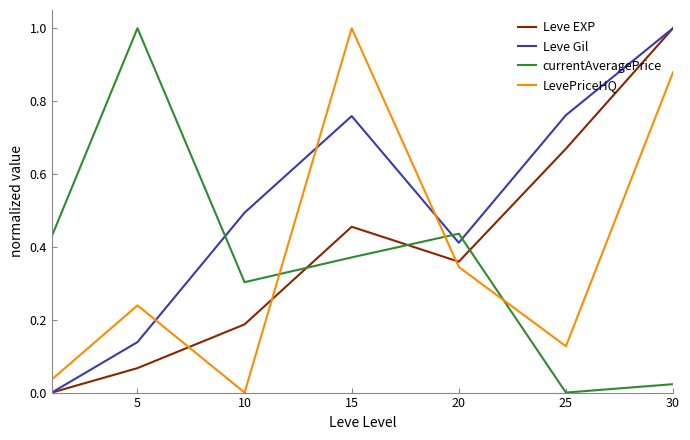

Which series has the largest total across all categories?

Leve Gil